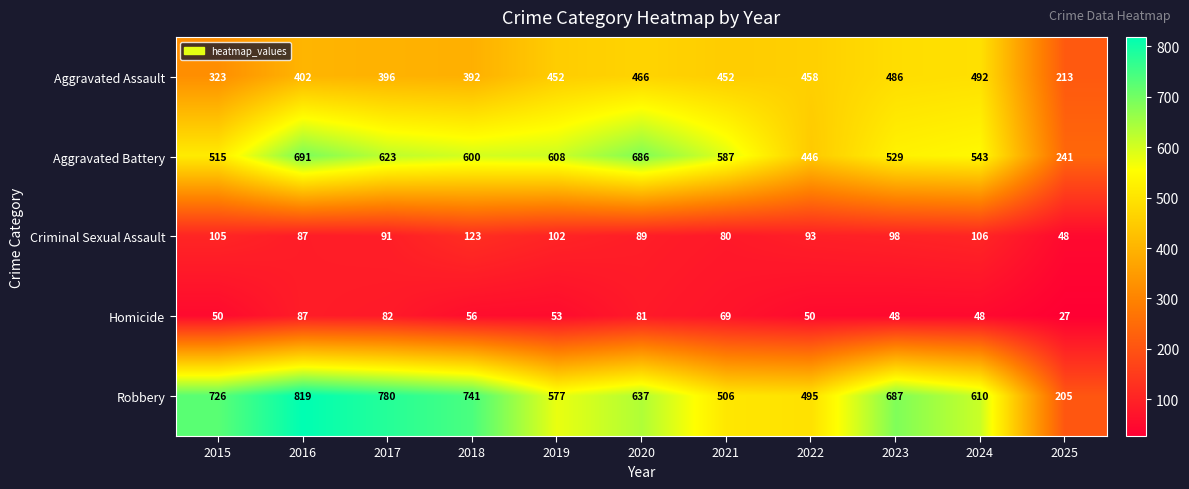

At how many categories does at least one series exceed 405?

10